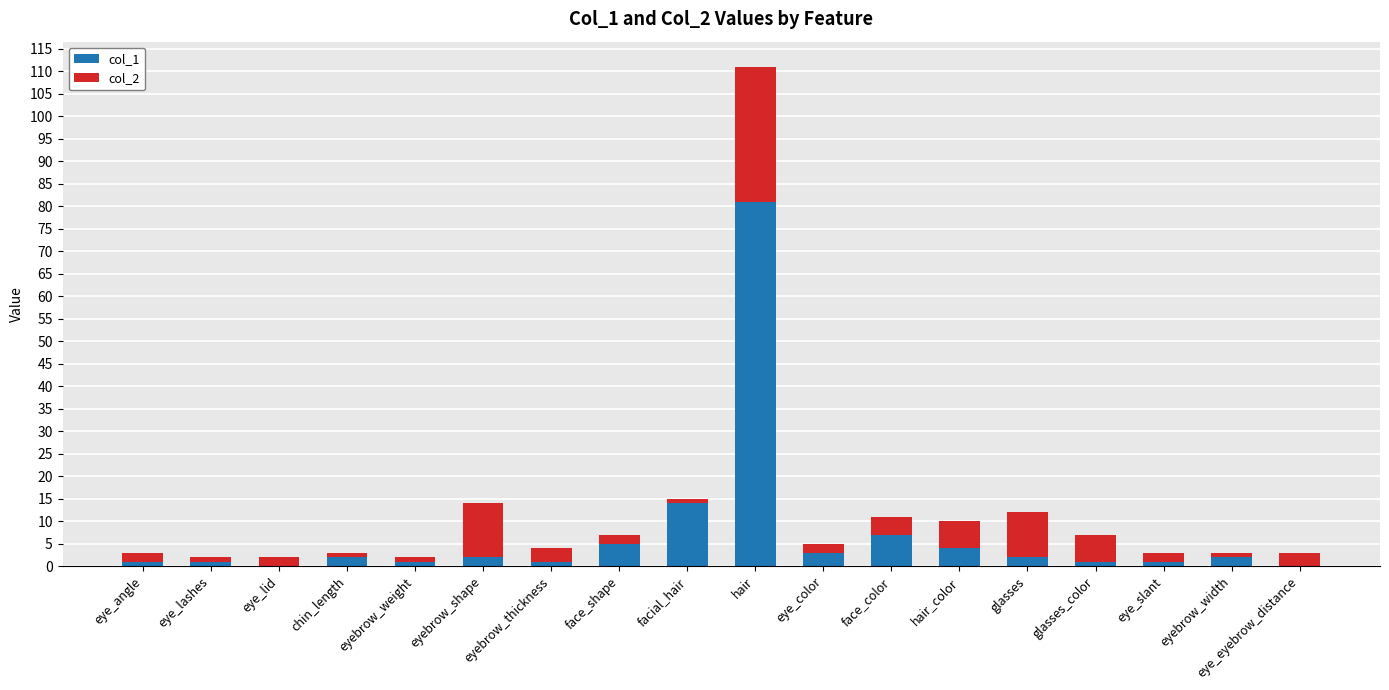

How many data points does each series have?

18